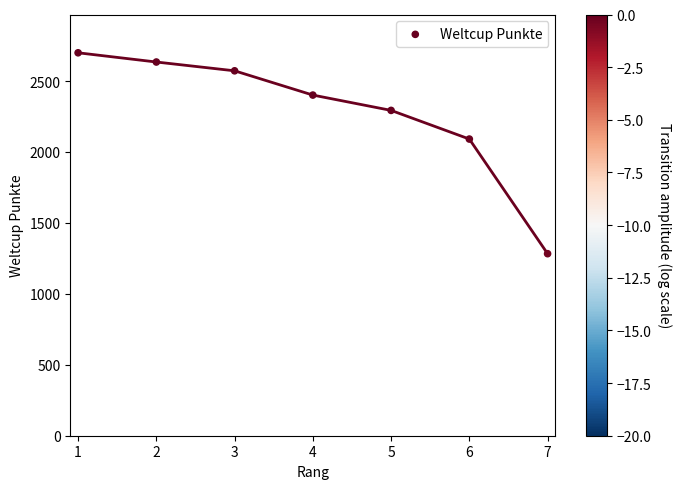

What is the range of X values (max minus min)?

6